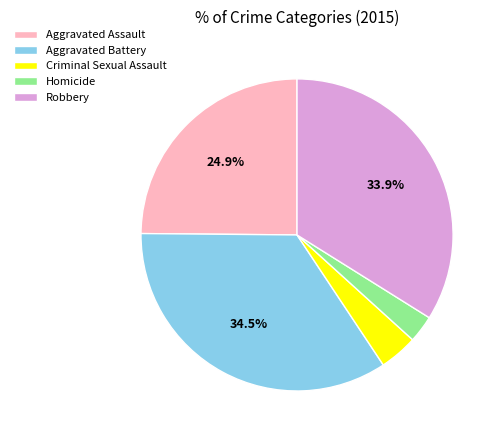

To the nearest percent, what is the average slice percentage?

20%